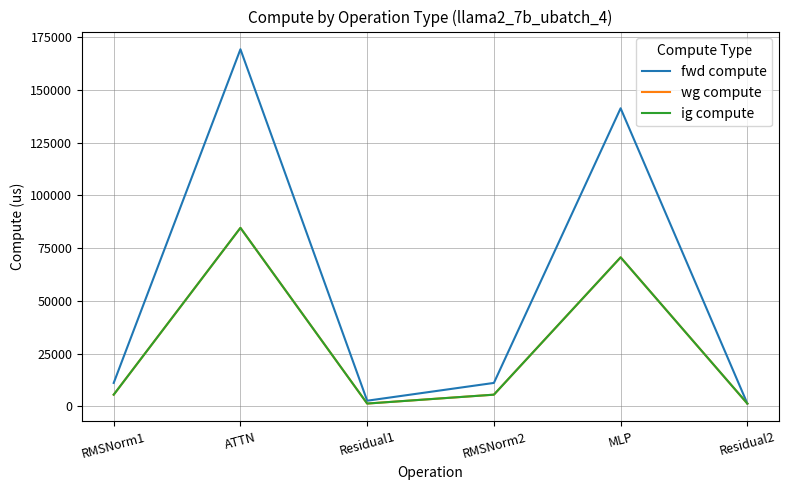

What is the sum of all ig compute values?

169184.8